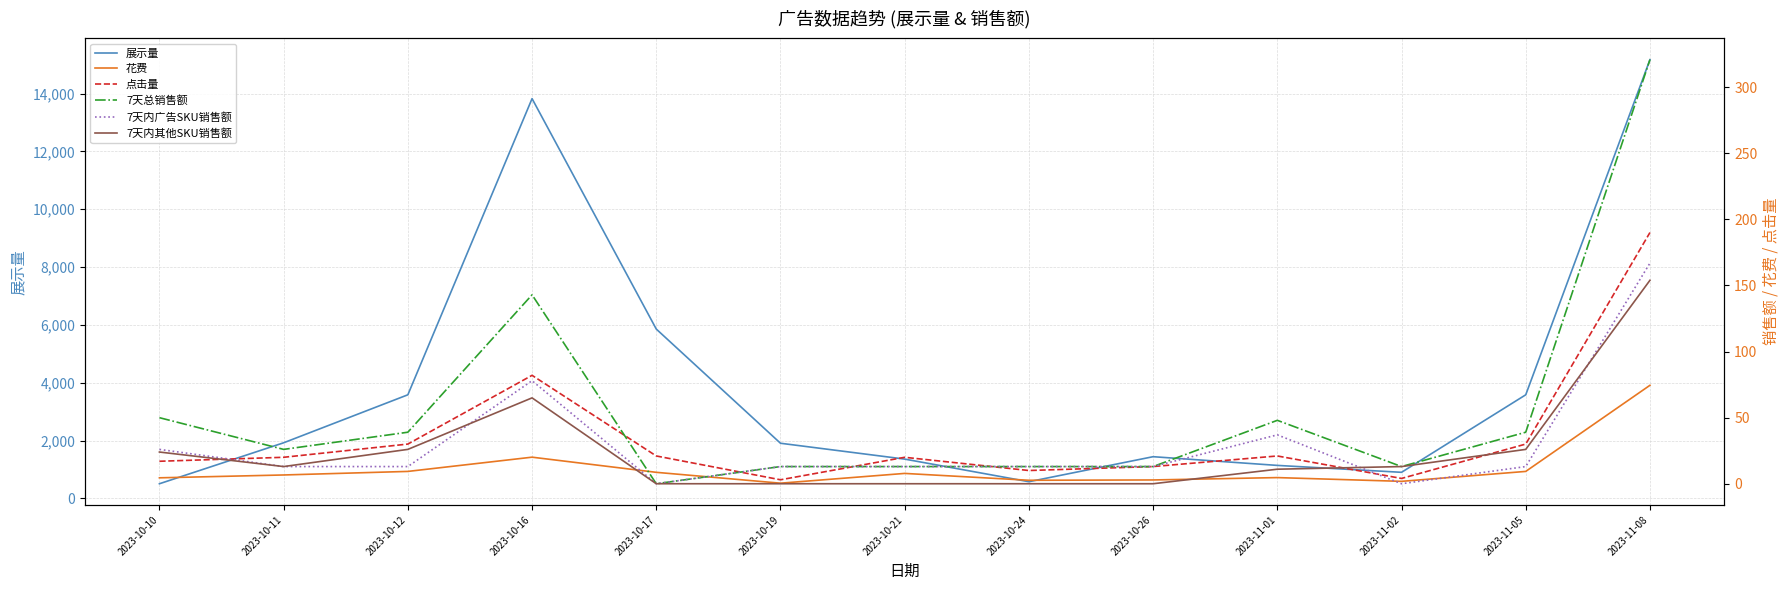

Which category has the lowest value across all series?

2023-10-17